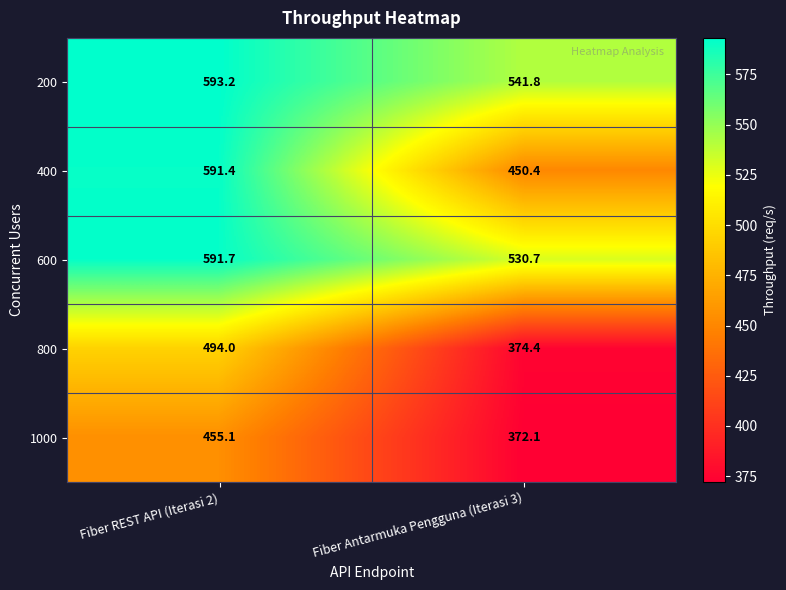

At which category is the sum across all series the highest?

Fiber REST API (Iterasi 2)